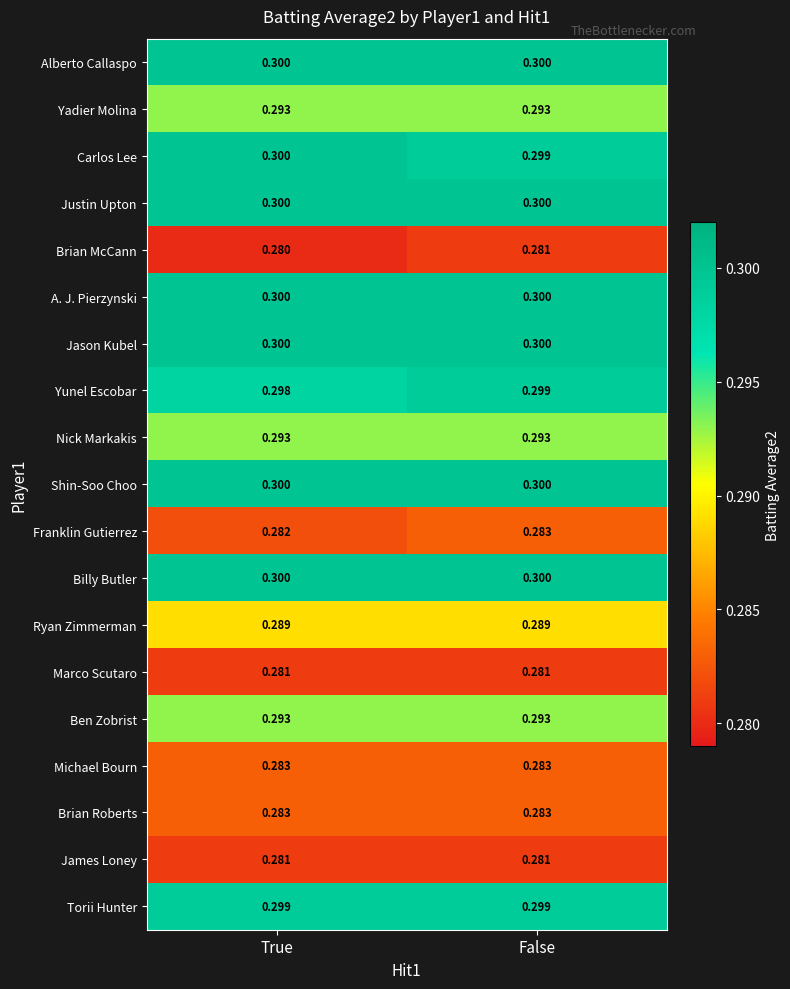

How many series are shown in this chart?

19